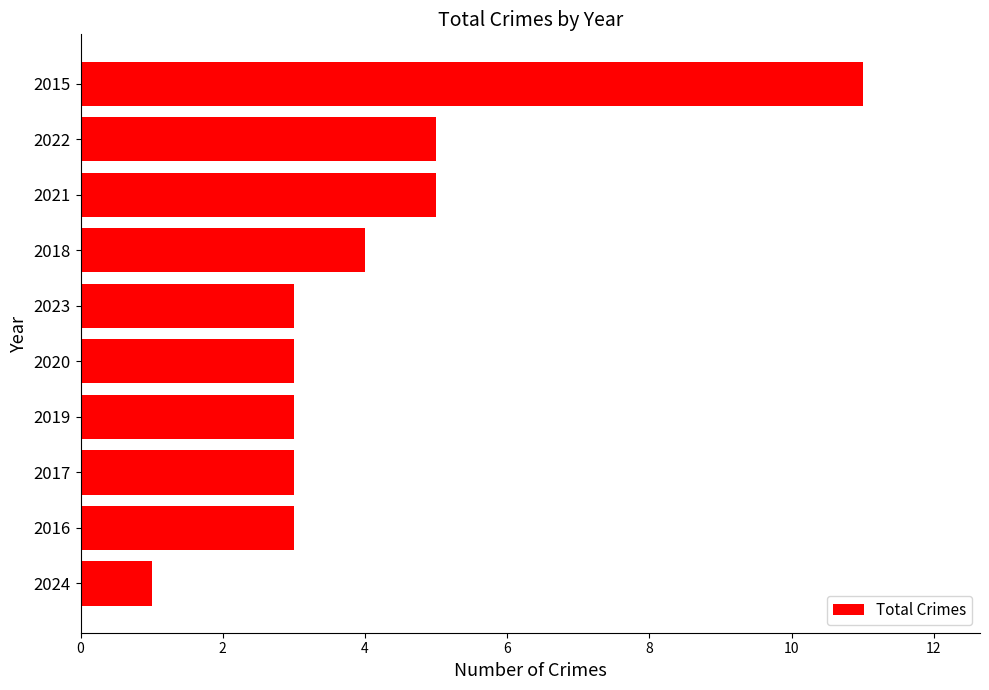

Which label corresponds to the largest value in the chart?

2015